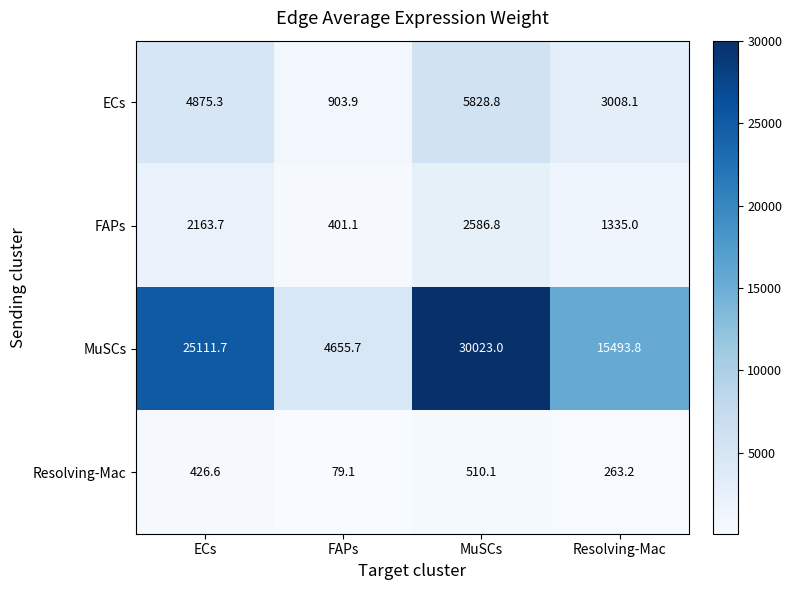

How many categories are shown in the chart?

4